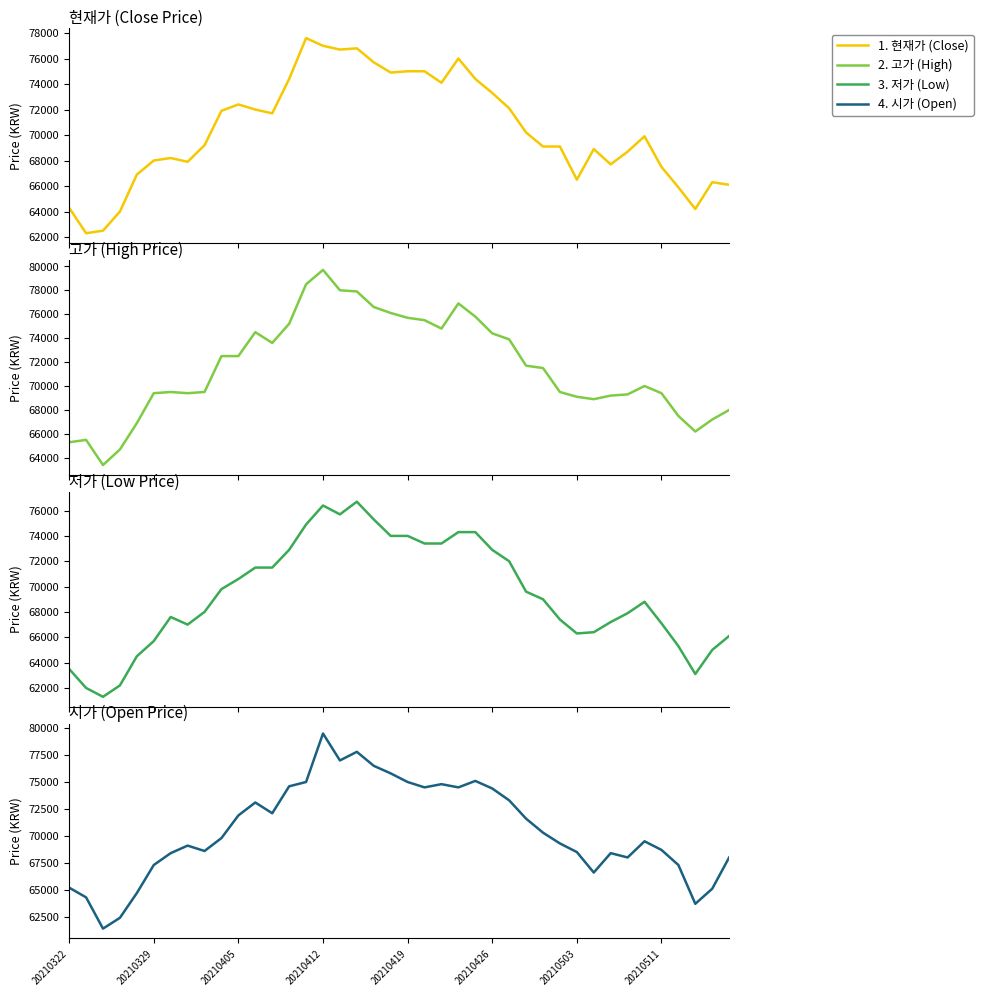

How many lines are shown in the chart?

4